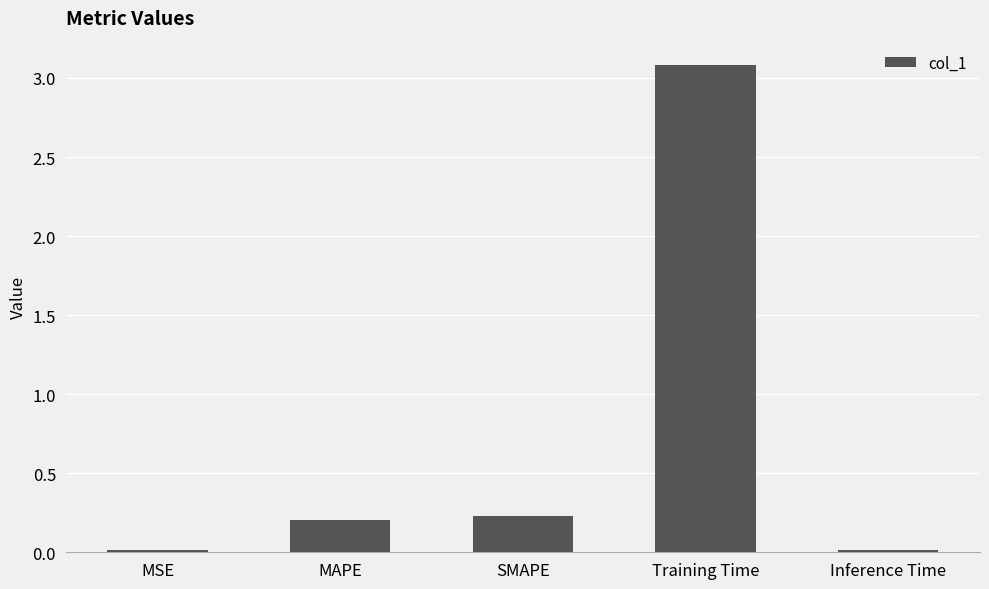

Which category has the highest value across all series?

Training Time